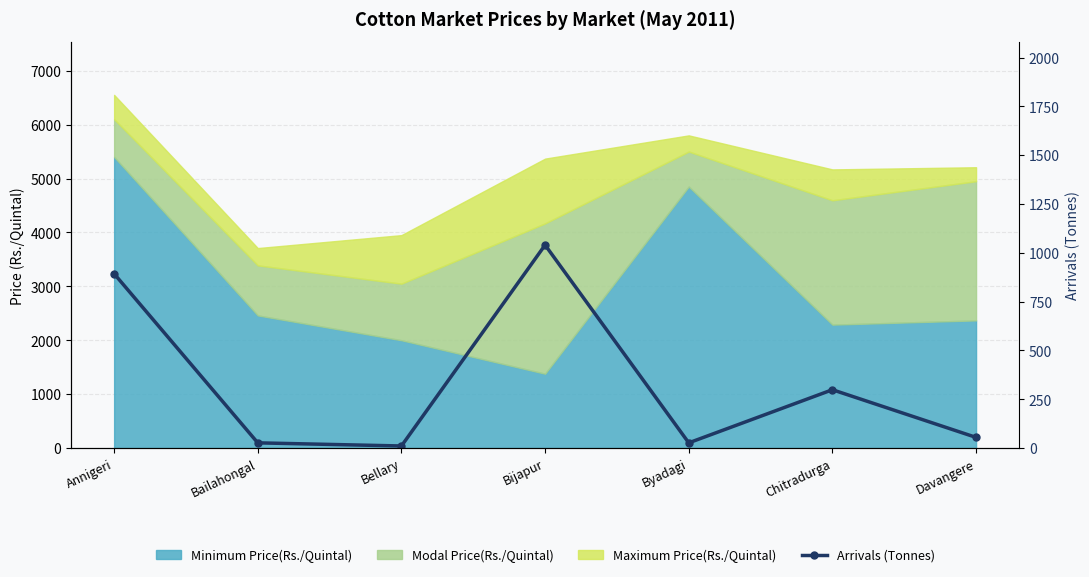

How many interior local peaks (higher than both neighbors) does the data have?

2